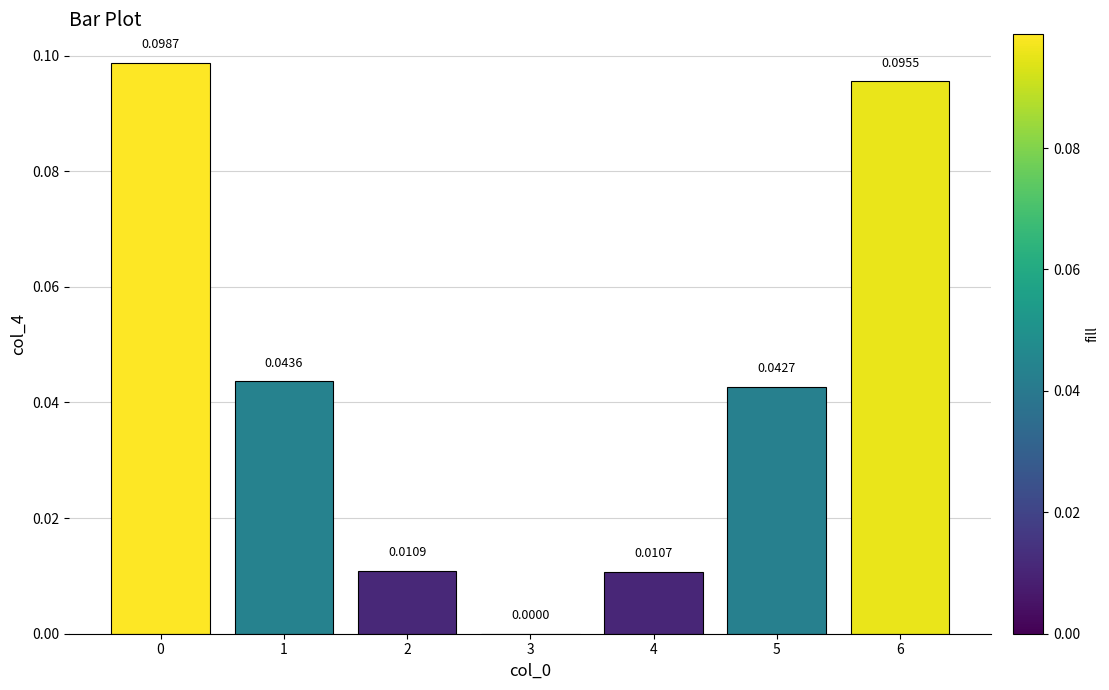

What is the change in value from 5 to 6?

+0.1